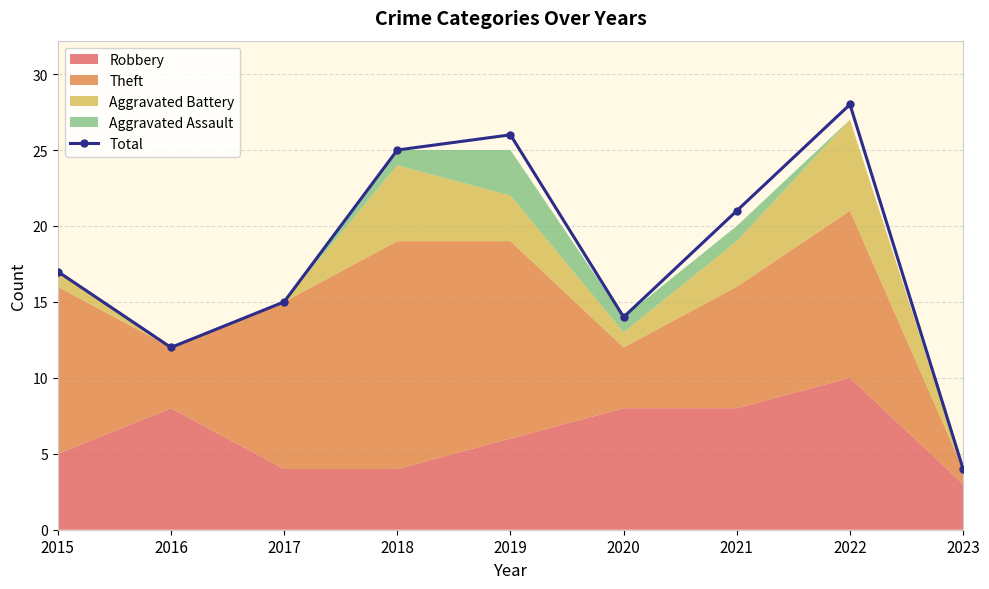

Does the chart have visible grid lines?

Yes